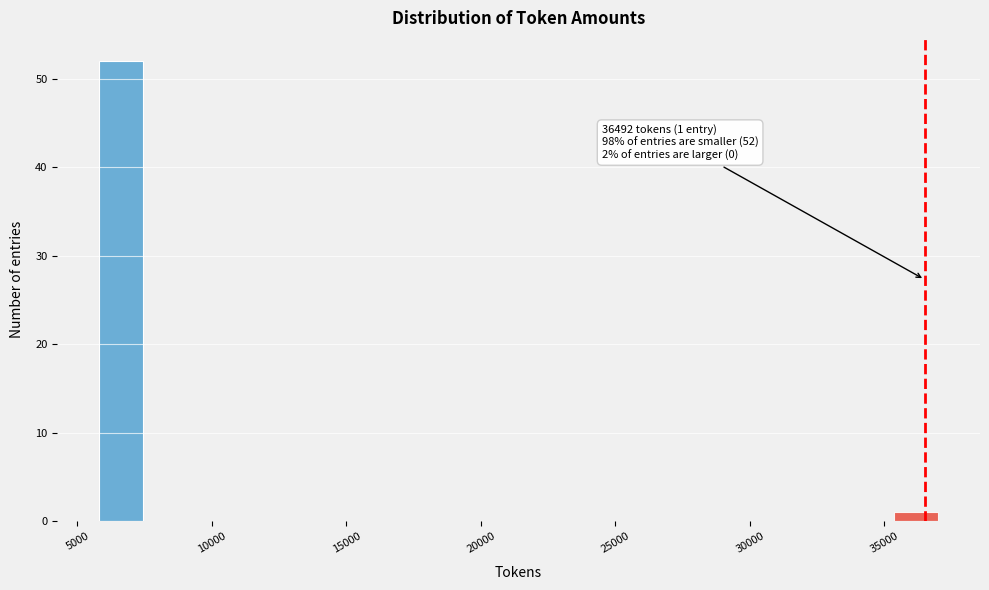

Around what value on the x-axis is the tallest bar? Give the approximate position of its centre, as read against the axis.

6500